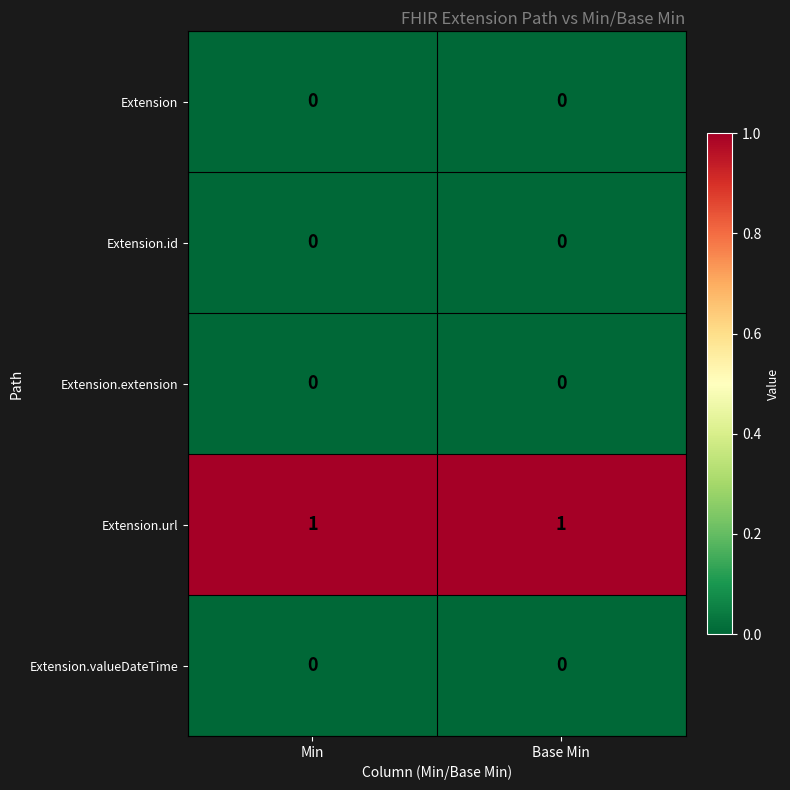

What is the spread (max minus min) of values at Min?

1